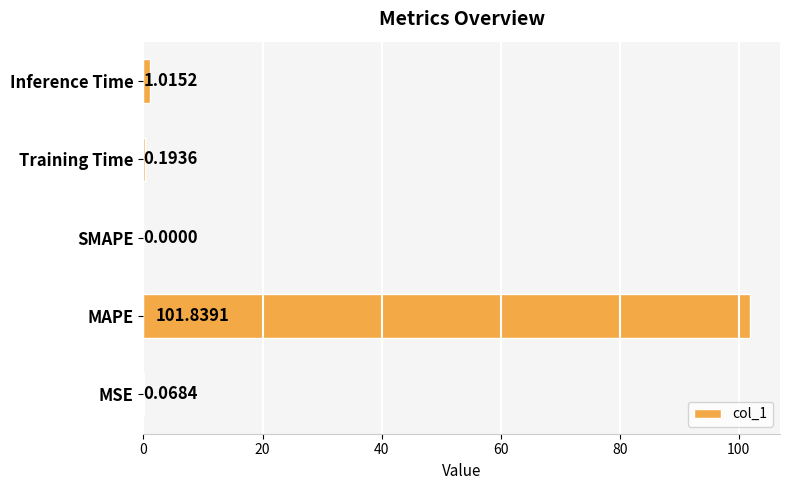

At which category does the chart reach its peak across all series?

MAPE